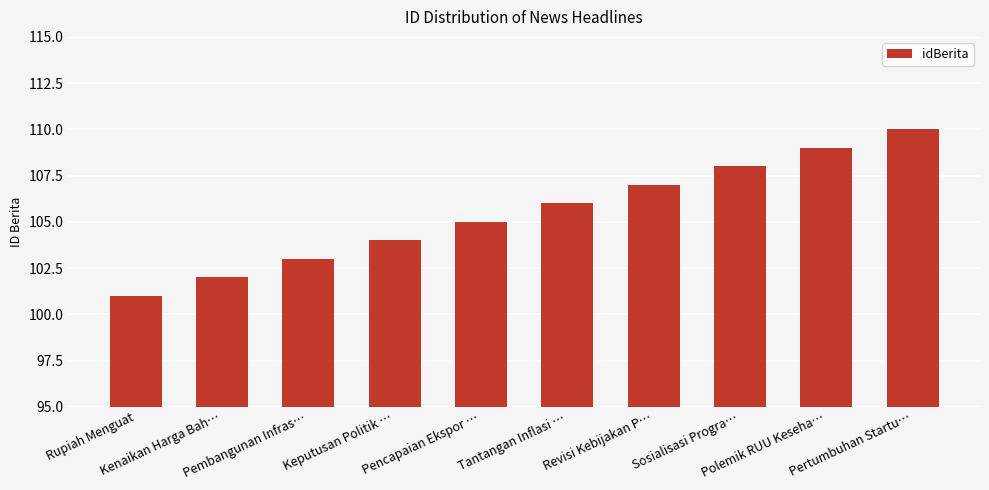

What is the label of the 2nd bar from the left?

Kenaikan Harga Bah…